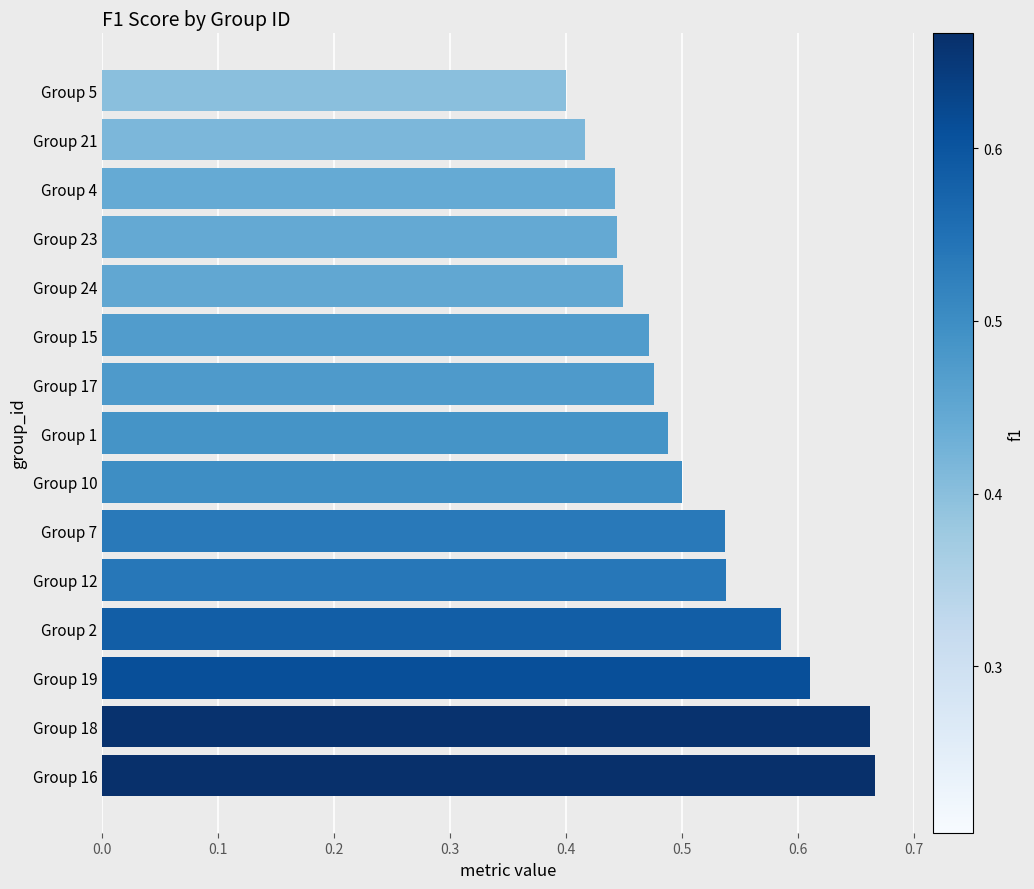

Which category has the lowest value across all series?

Group 5